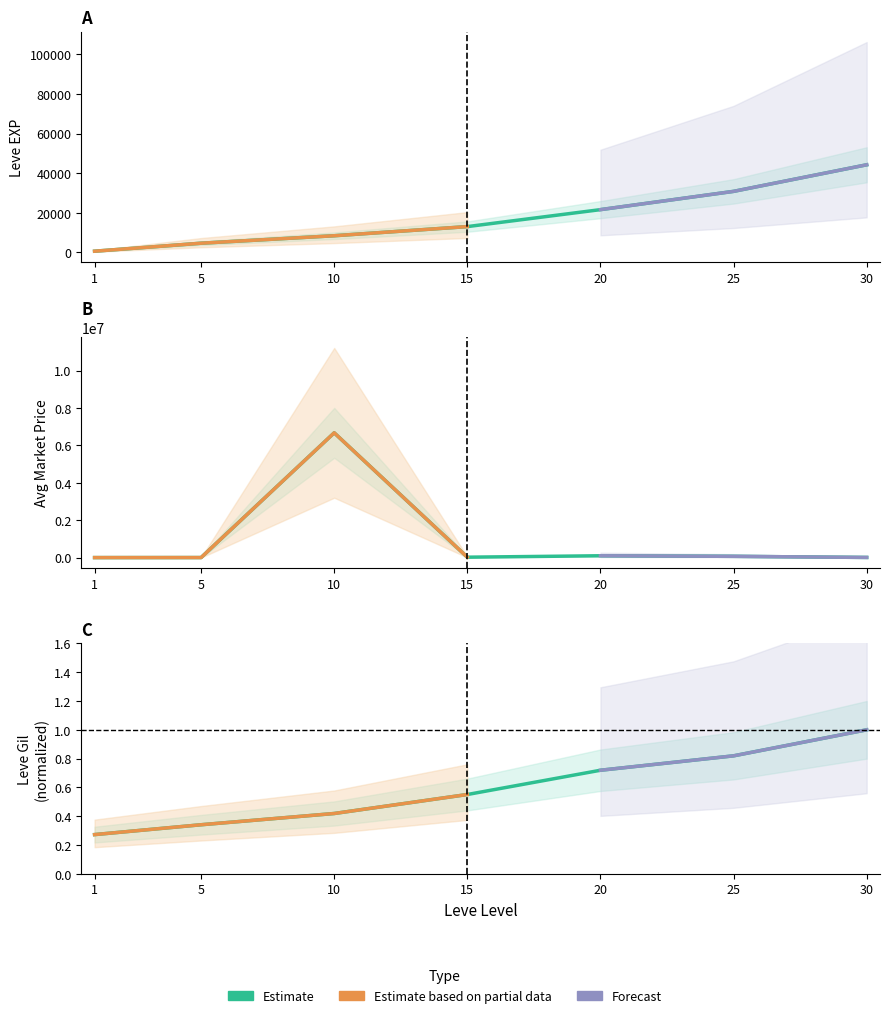

What is the difference between the maximum and minimum values in the Leve EXP series?

43600.0